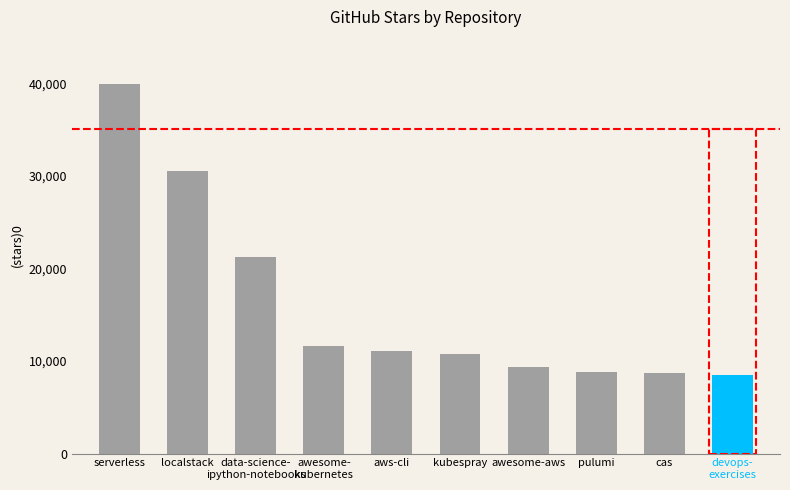

Which category has the highest value across all series?

serverless